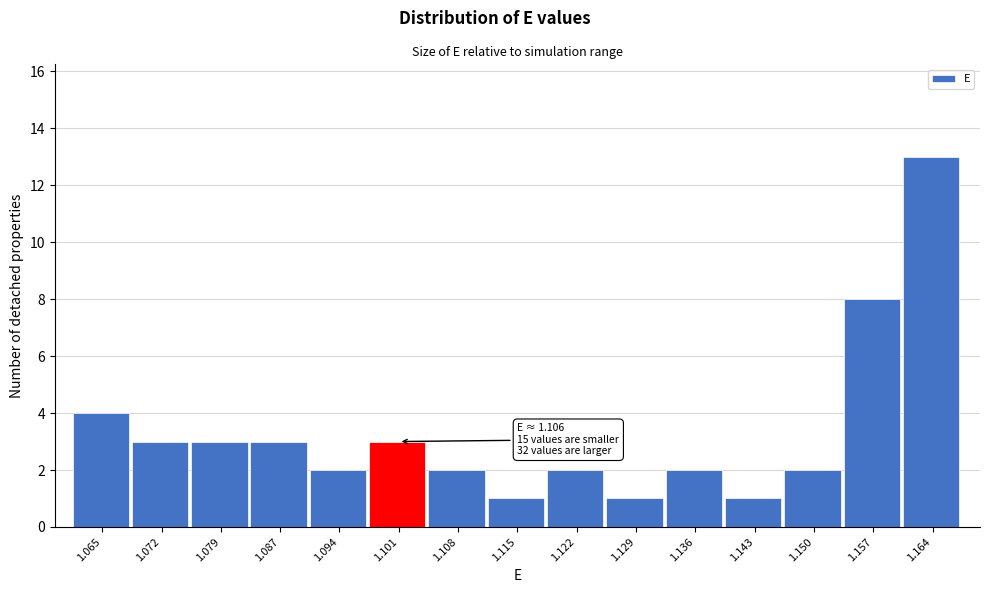

Reading left to right, what are all the values shown in this chart?

4	3	3	3	2	3	2	1	2	1	2	1	2	8	13